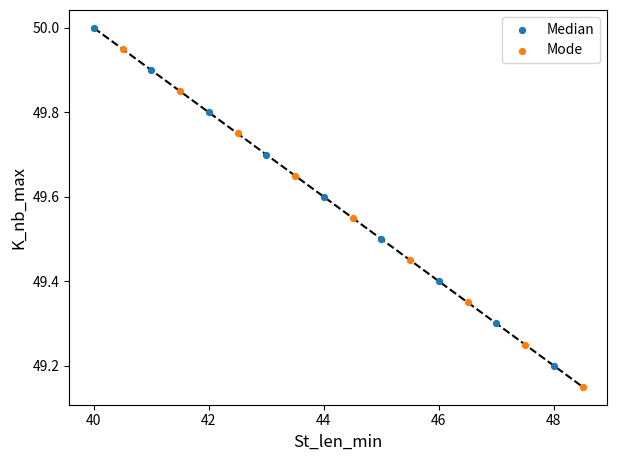

Which series contains the lowest Y value?

Mode